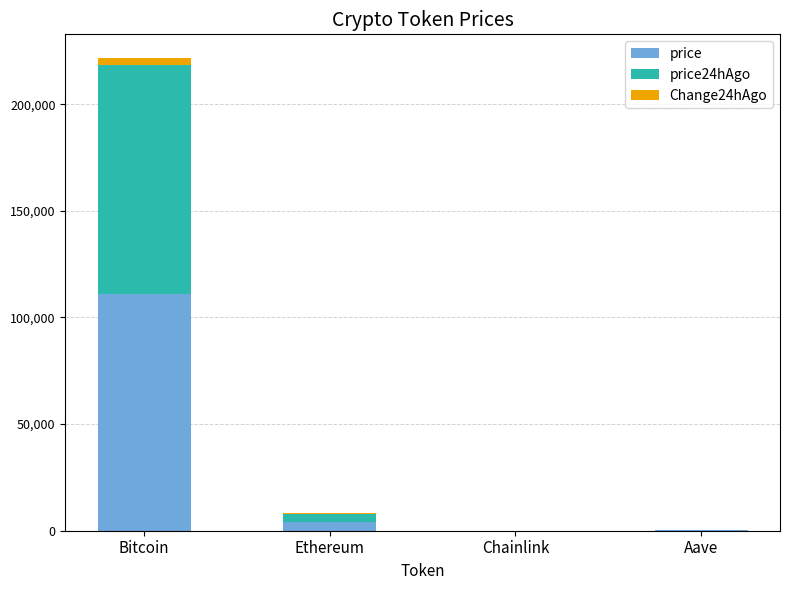

Which category has the highest value in the price series?

Bitcoin